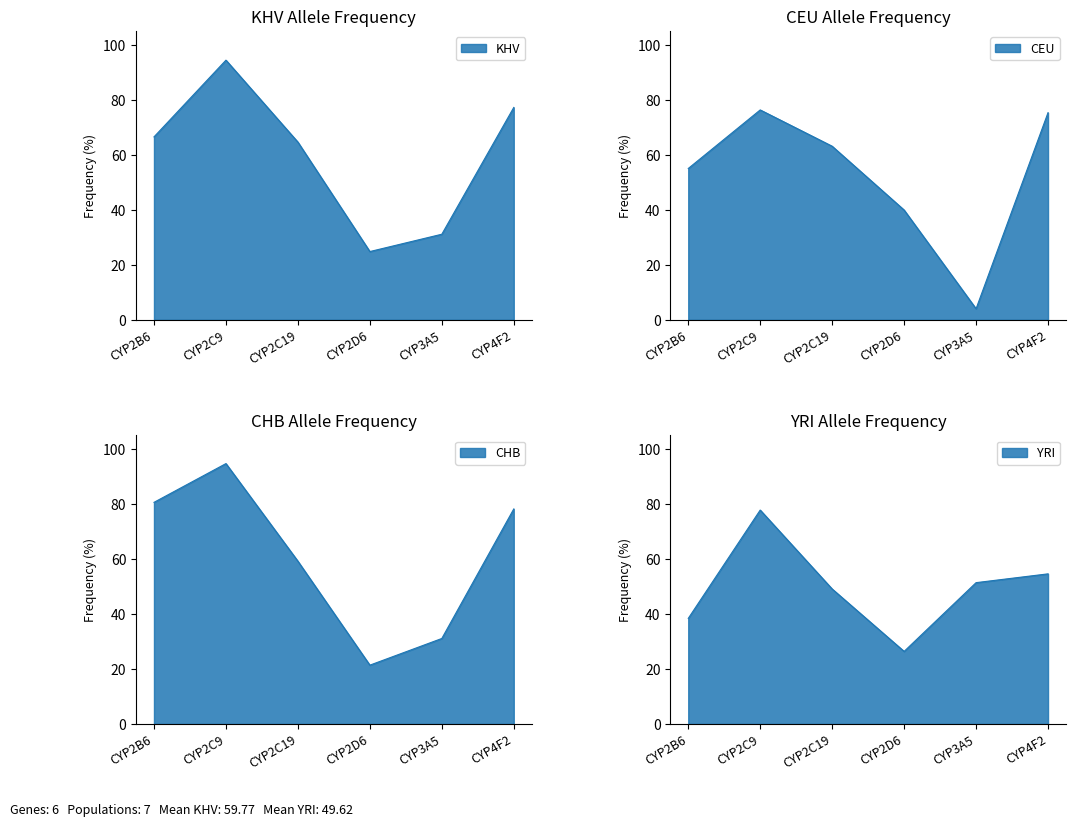

What is the highest value of the CEU series?

76.3